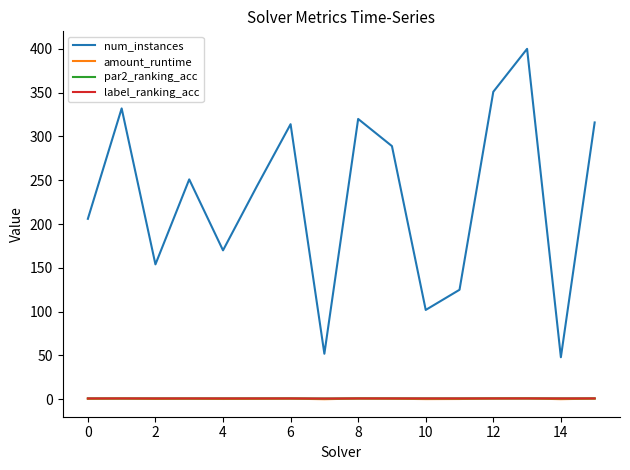

Which series has the largest total across all categories?

num_instances